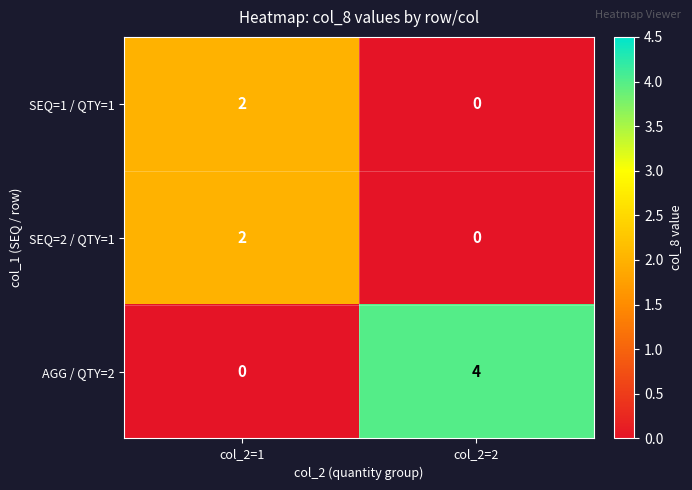

What is the difference between the maximum and minimum values in the AGG / QTY=2 series?

4